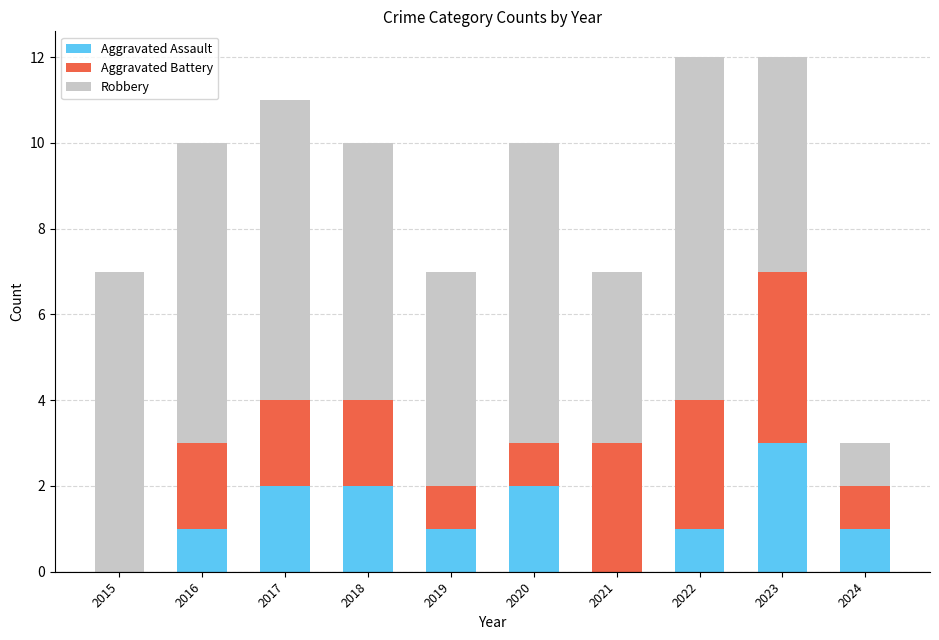

What is the total value across all series at 2024?

3